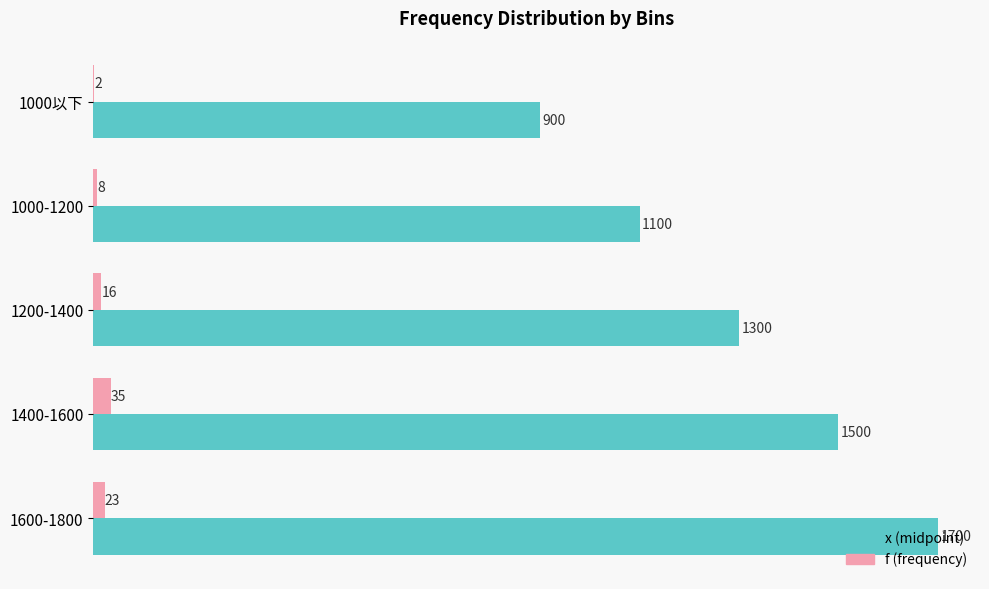

What is the sum of the f (frequency) values at 1200-1400 and 1000以下?

18